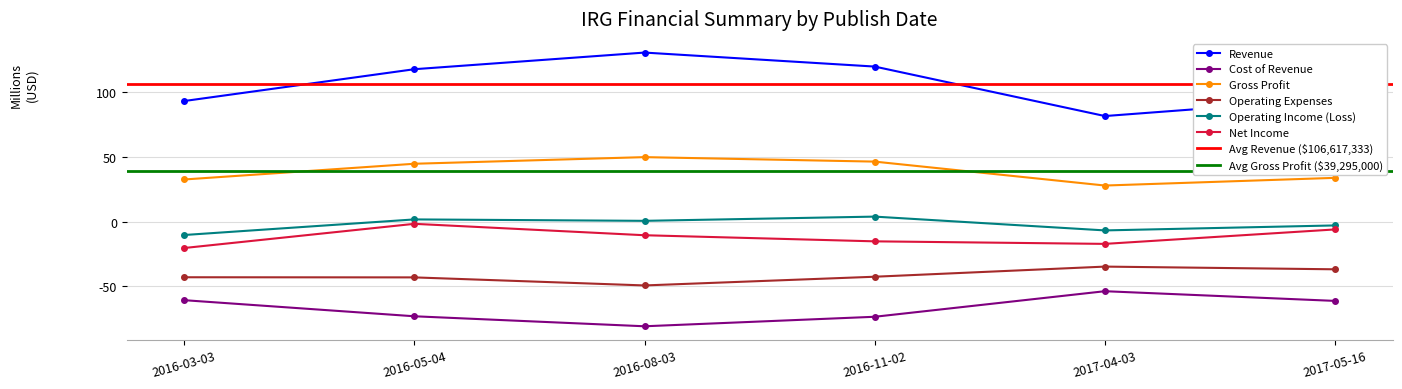

How many distinct data groups are displayed?

6